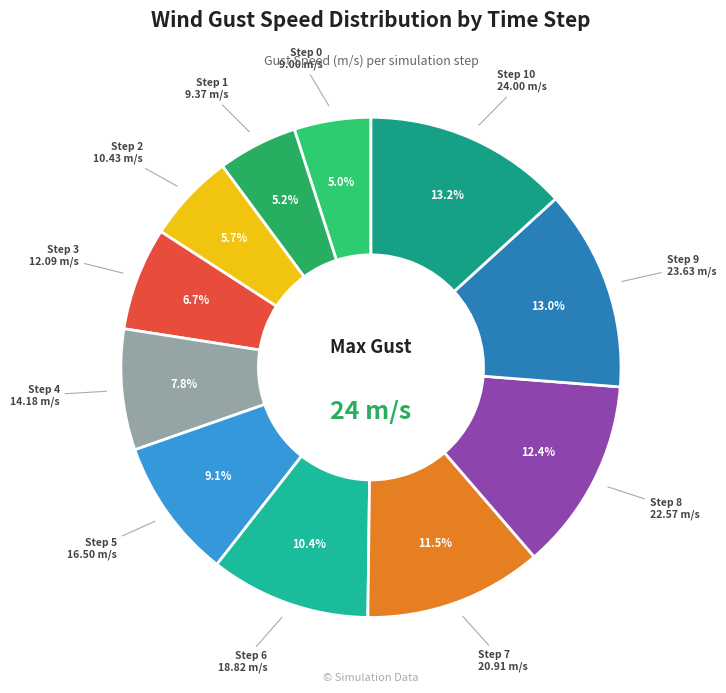

How many slices are in this pie chart?

11